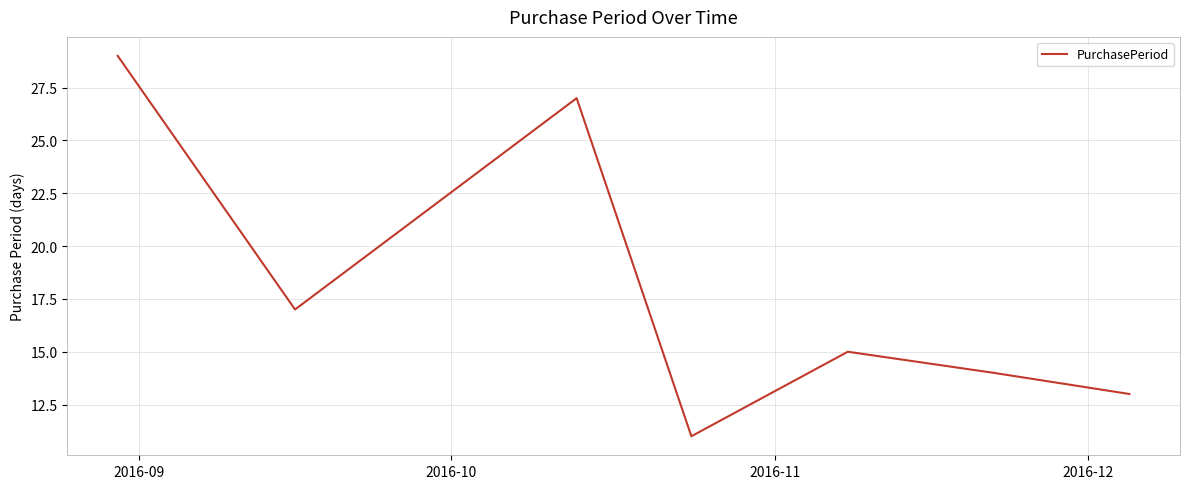

What is the smallest value displayed?

11